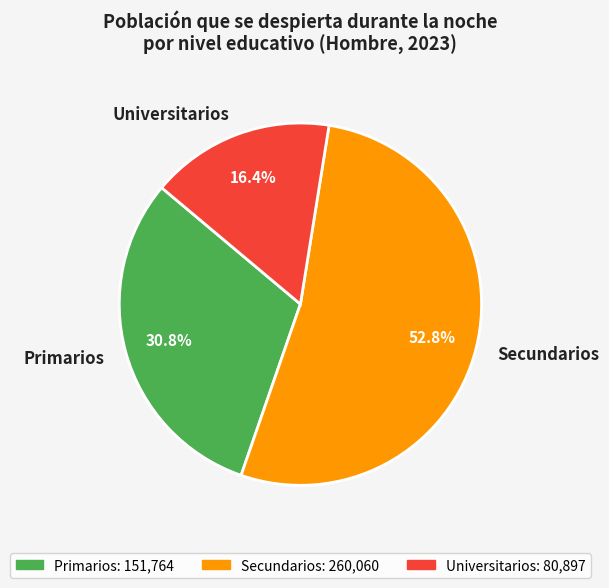

Is it true that Secundarios is 45% of the pie?

False